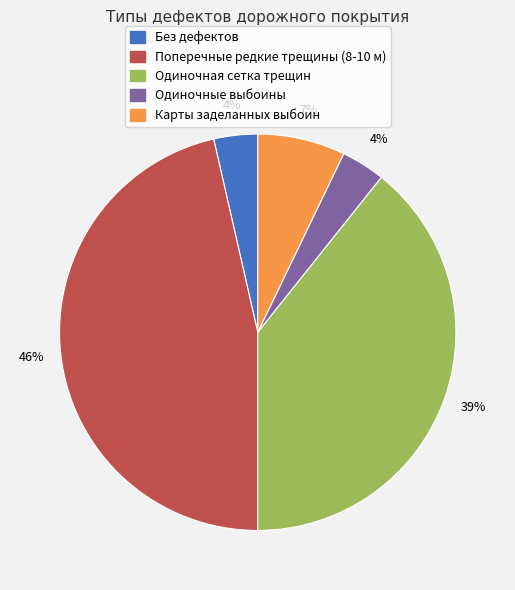

To the nearest percent, what portion does Без дефектов represent?

4%